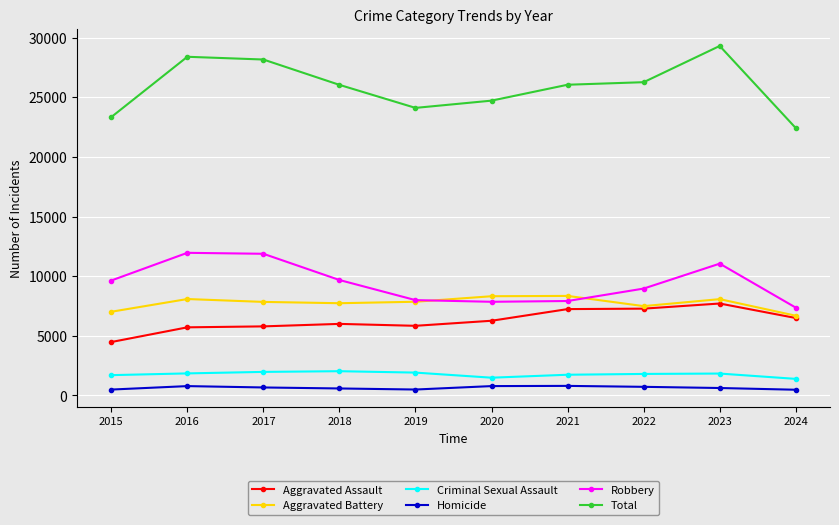

Rank the series at 2023 from lowest to highest value.

Homicide, Criminal Sexual Assault, Aggravated Assault, Aggravated Battery, Robbery, Total